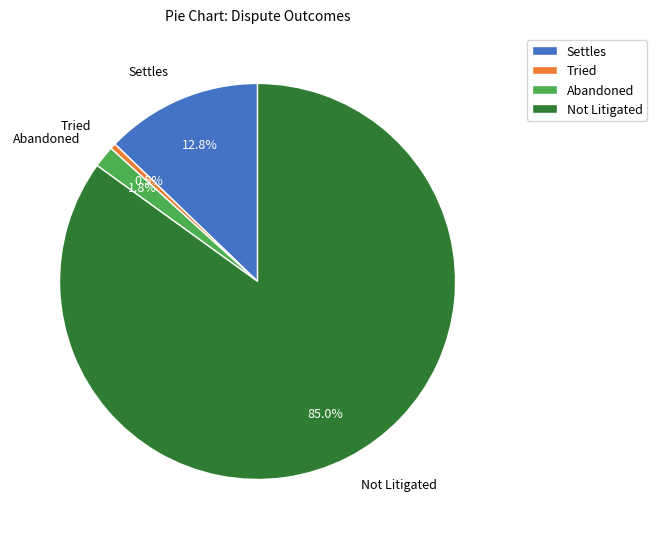

What is the largest slice in the pie chart?

Not Litigated